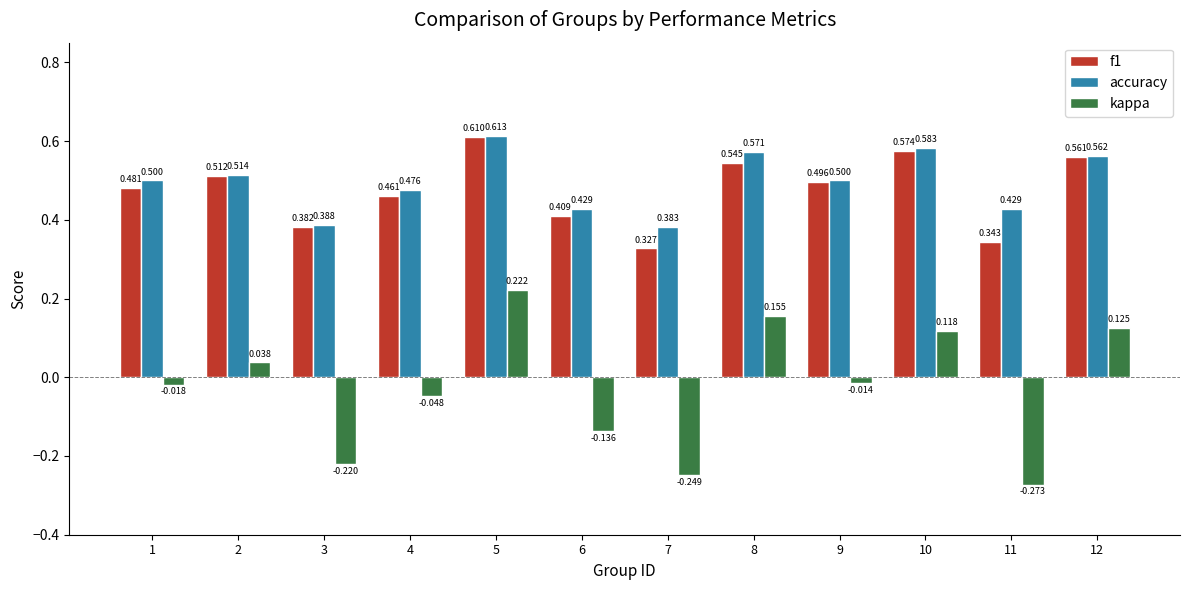

Which series has the largest total across all categories?

accuracy